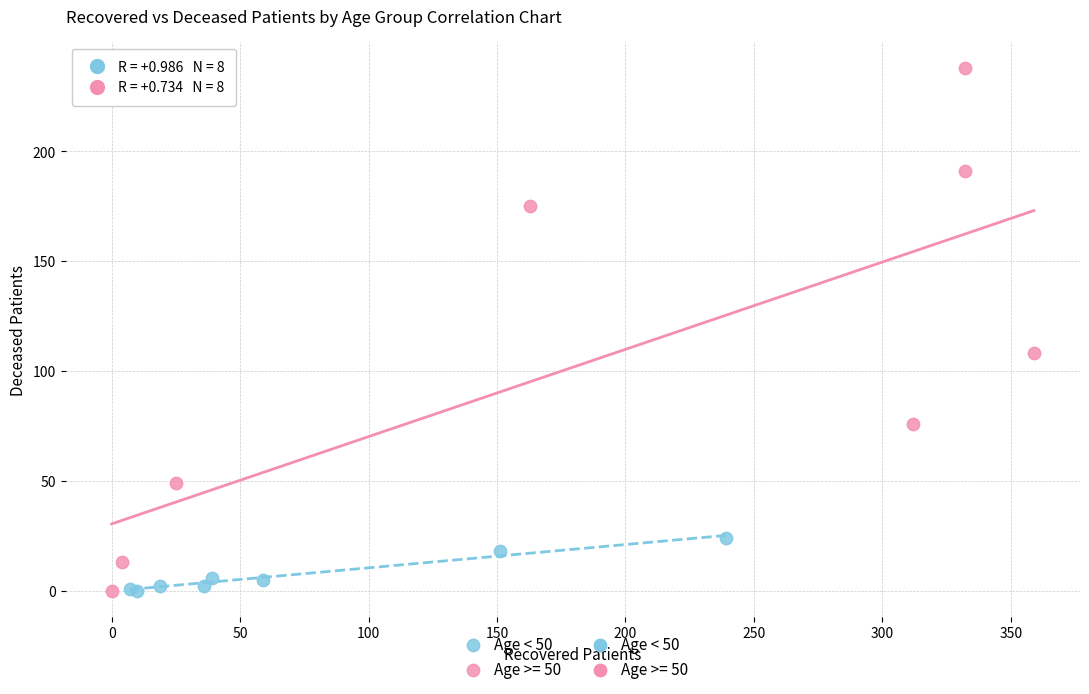

Which series contains the highest Y value?

Age >= 50